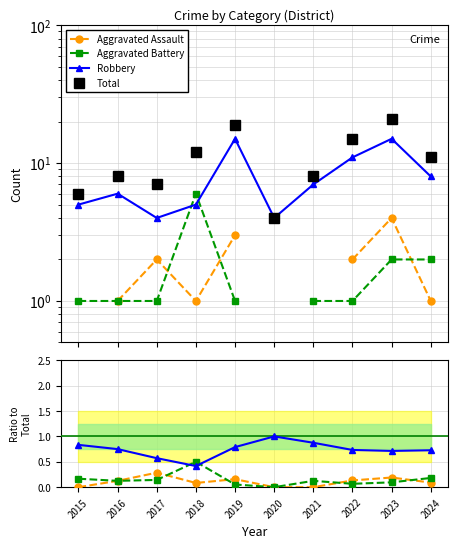

Is the value of Aggravated Assault at 2017 greater than the value of Total at 2017?

No